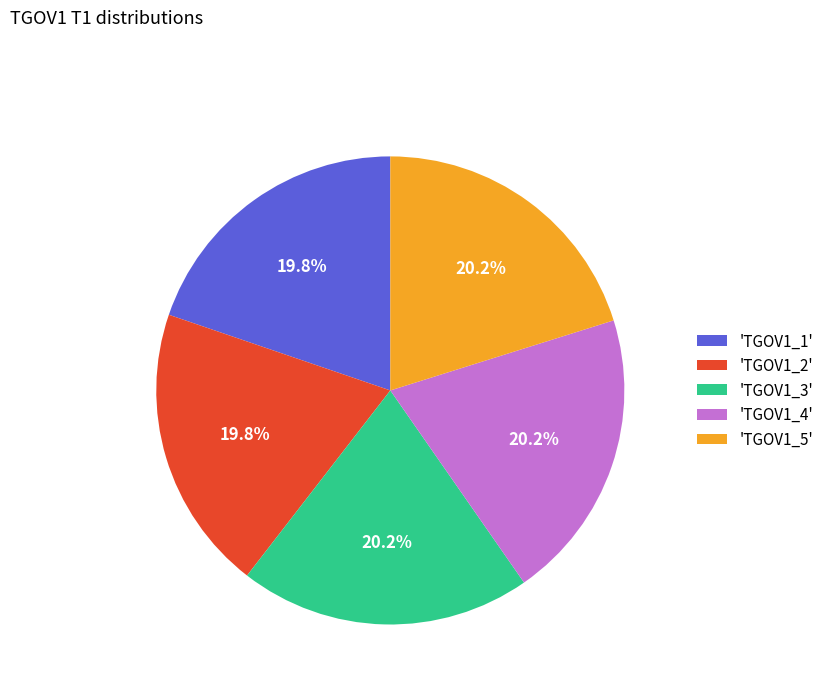

How many slices are in this pie chart?

5